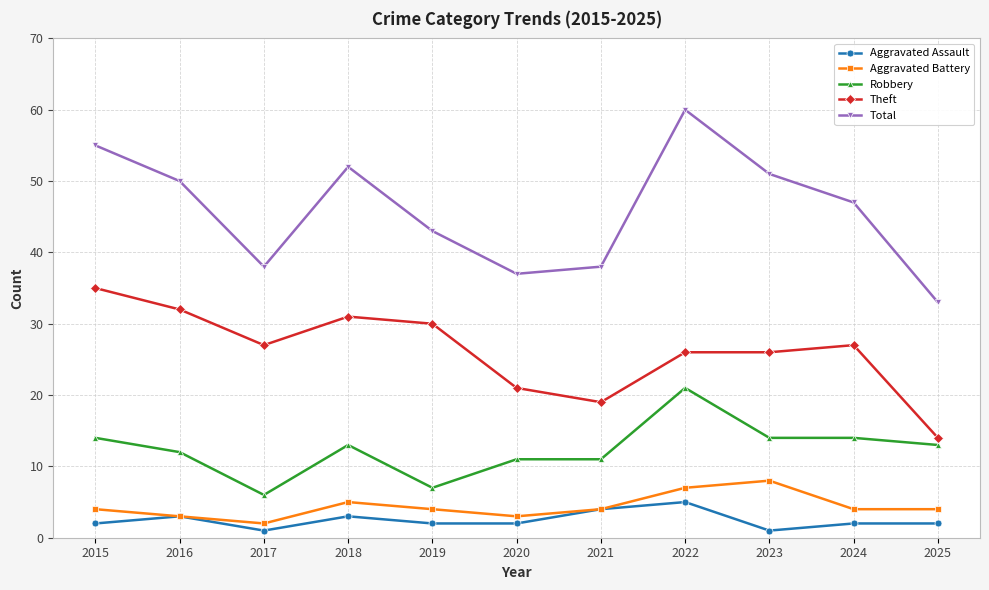

What is the total value across all series at 2020?

74